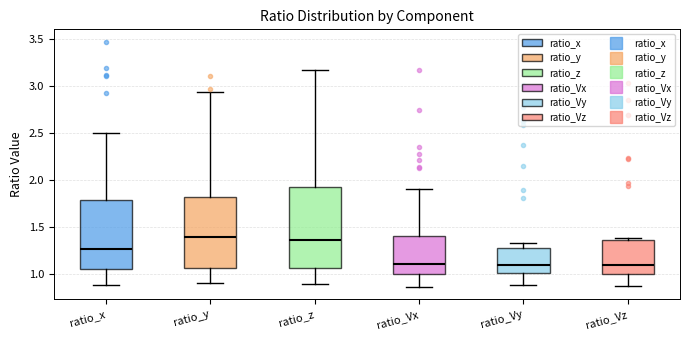

Reading left to right, read every box against the y-axis: the position of its median line, the range the box covers, and the ends of its whiskers. The values are not printed on the chart, so give them approximately, as read against the axis.

ratio_x: median 1.25, box 1.05 to 1.80, whiskers 0.90 to 2.50
ratio_y: median 1.40, box 1.05 to 1.80, whiskers 0.90 to 2.95
ratio_z: median 1.35, box 1.05 to 1.95, whiskers 0.90 to 3.20
ratio_Vx: median 1.10, box 1.00 to 1.40, whiskers 0.85 to 1.90
ratio_Vy: median 1.10, box 1.00 to 1.30, whiskers 0.90 to 1.35
ratio_Vz: median 1.10, box 1.00 to 1.35, whiskers 0.90 to 1.40